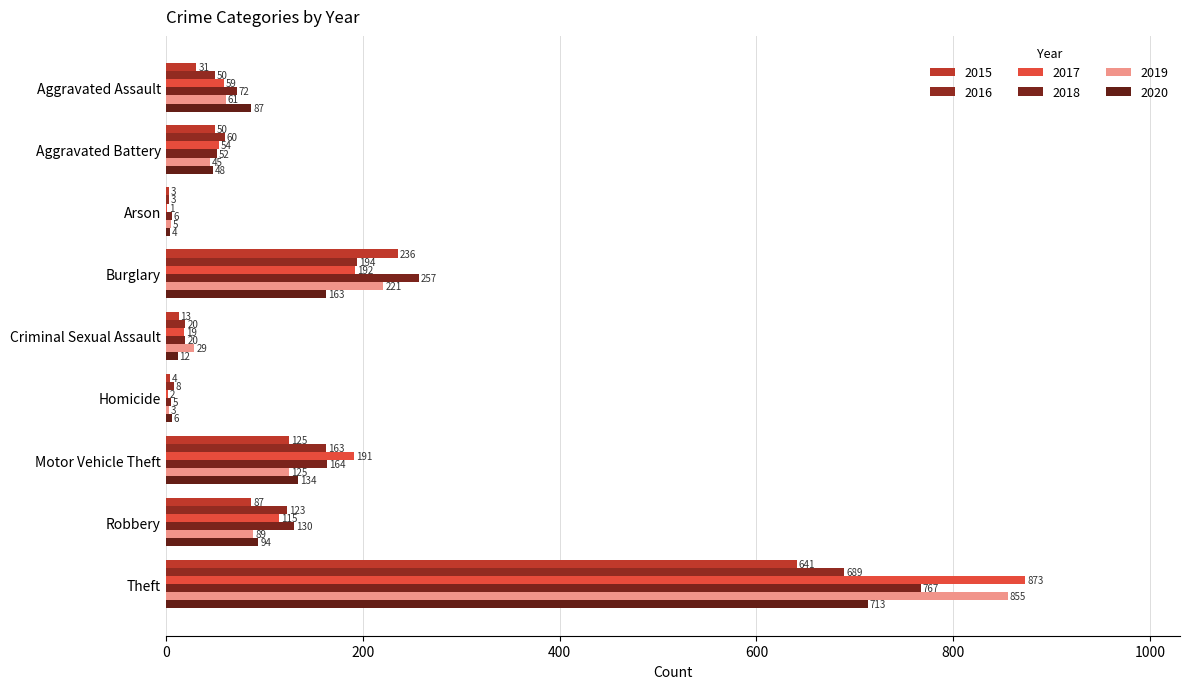

How many distinct data groups are displayed?

6